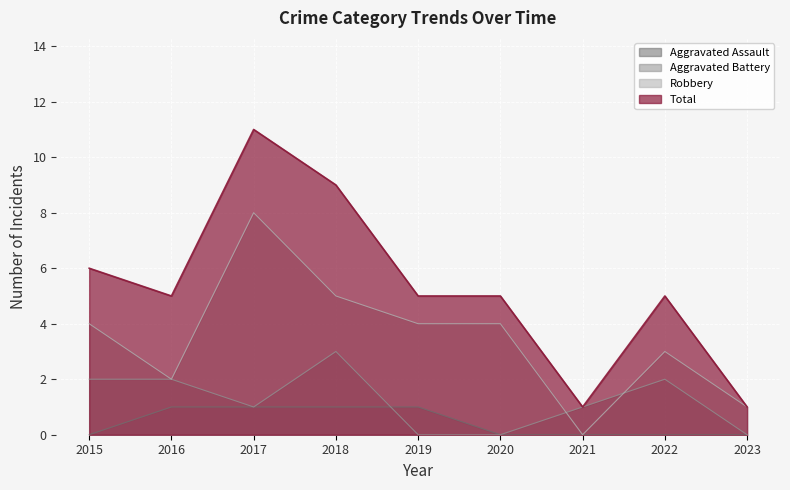

The Total series shows 5 at 2016. True or false?

True